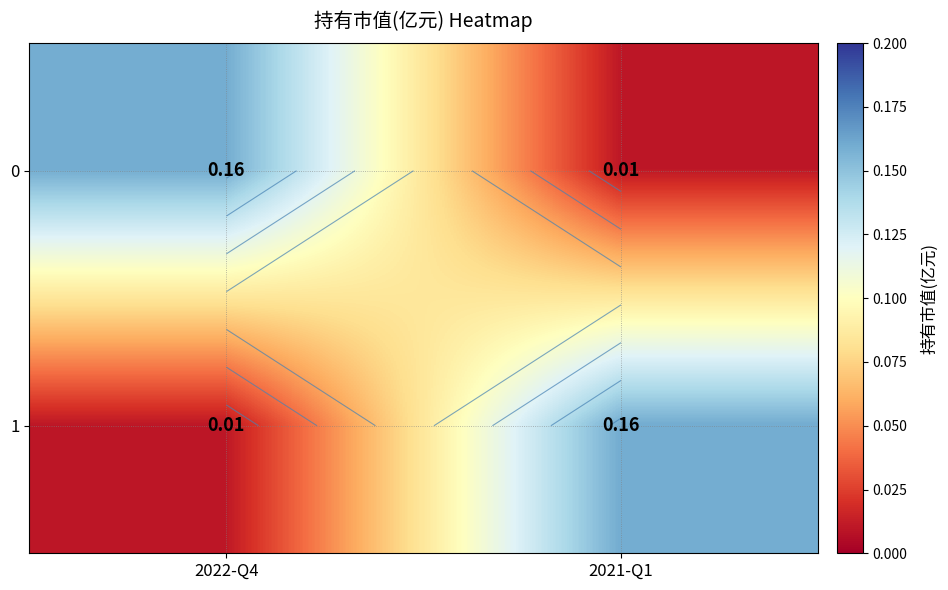

True or false: 0 has a value of 0.2 at 2022-Q4.

True